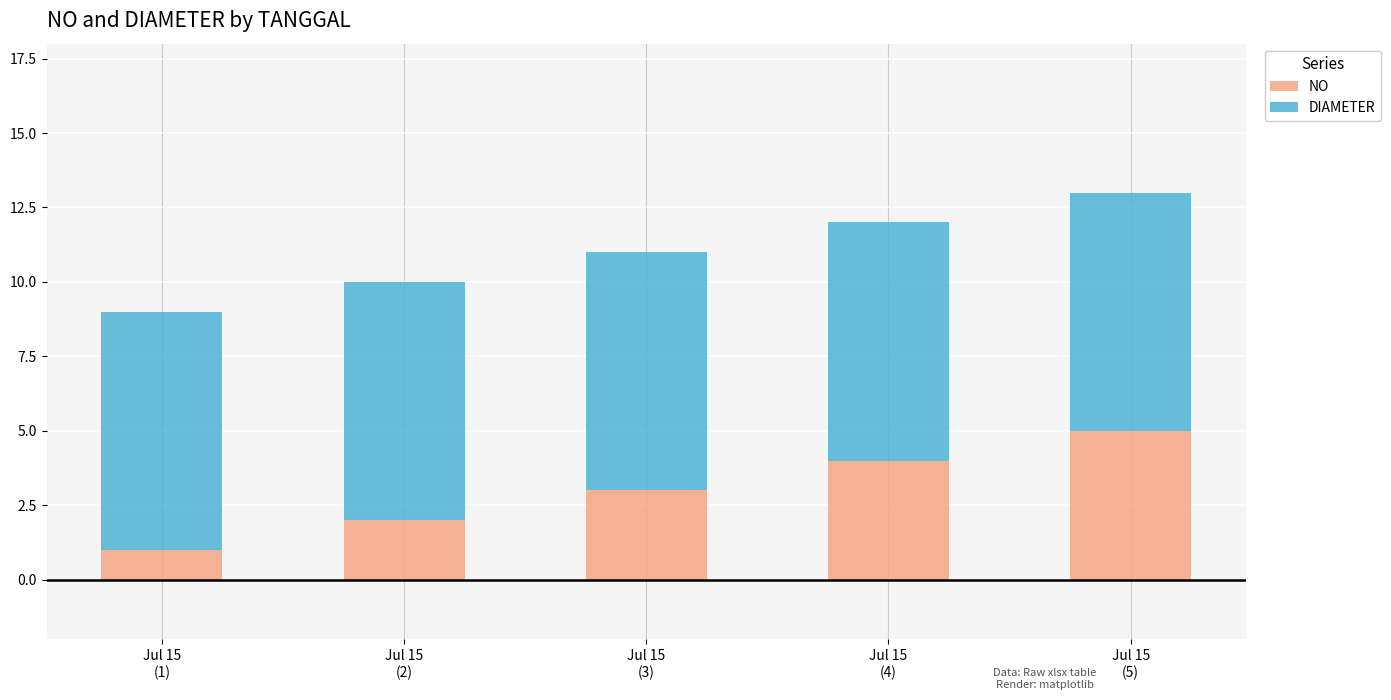

What is the difference between the second highest and minimum values in the NO series?

3